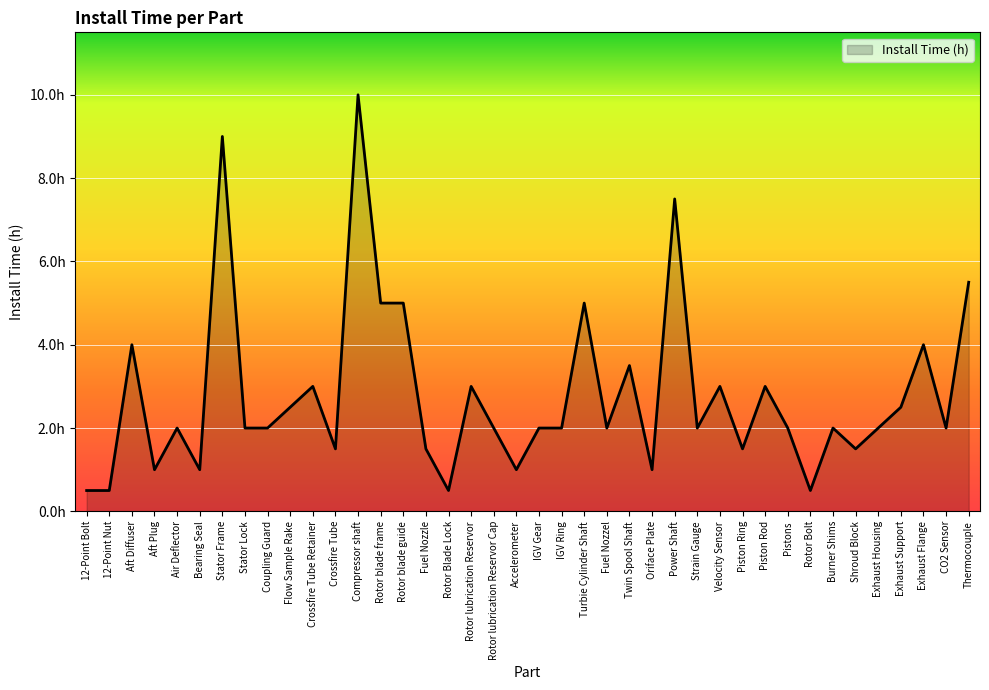

At which label is the value closest to 5?

Rotor blade frame